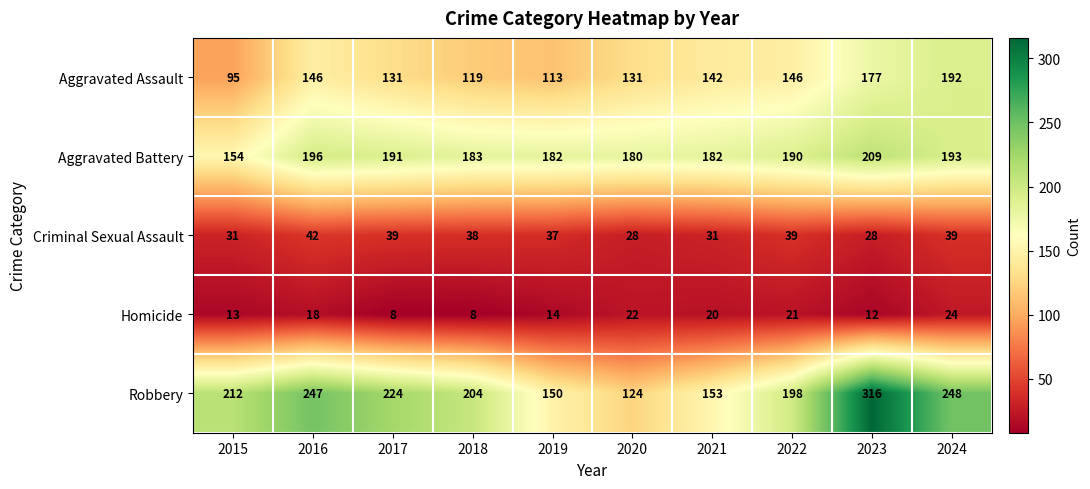

List the series in order of their peak value, highest first.

Robbery, Aggravated Battery, Aggravated Assault, Criminal Sexual Assault, Homicide